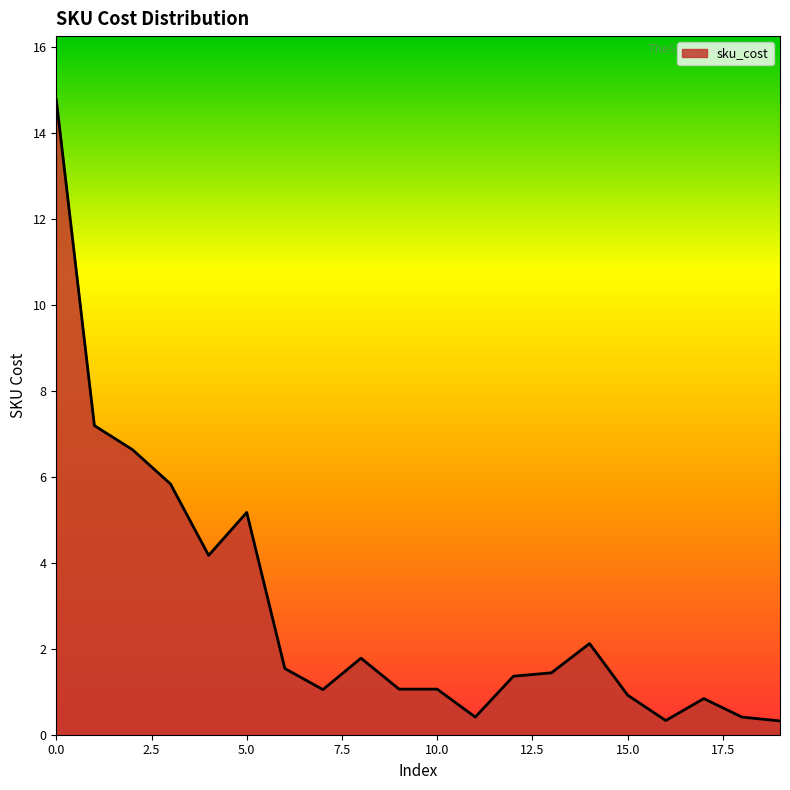

What is the maximum value shown in the chart?

14.8